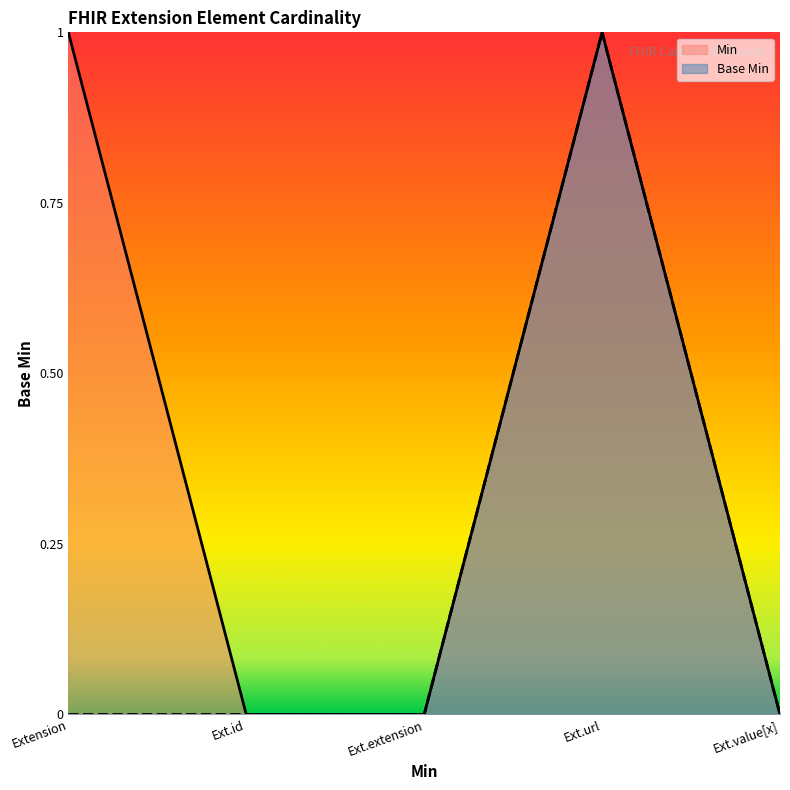

The Base Min series shows -1 at Ext.value[x]. True or false?

False